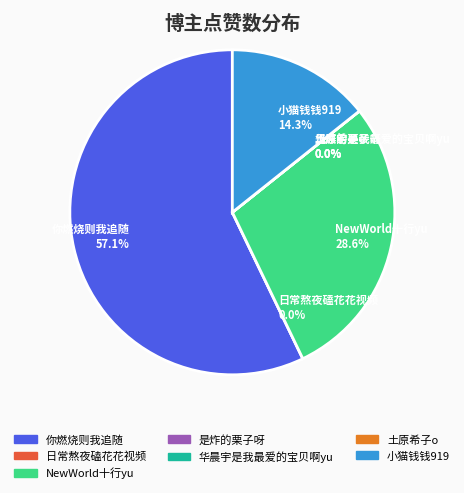

How many slices are in this pie chart?

7